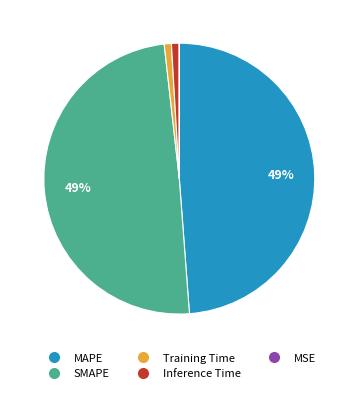

To the nearest percent, what portion does MAPE represent?

49%